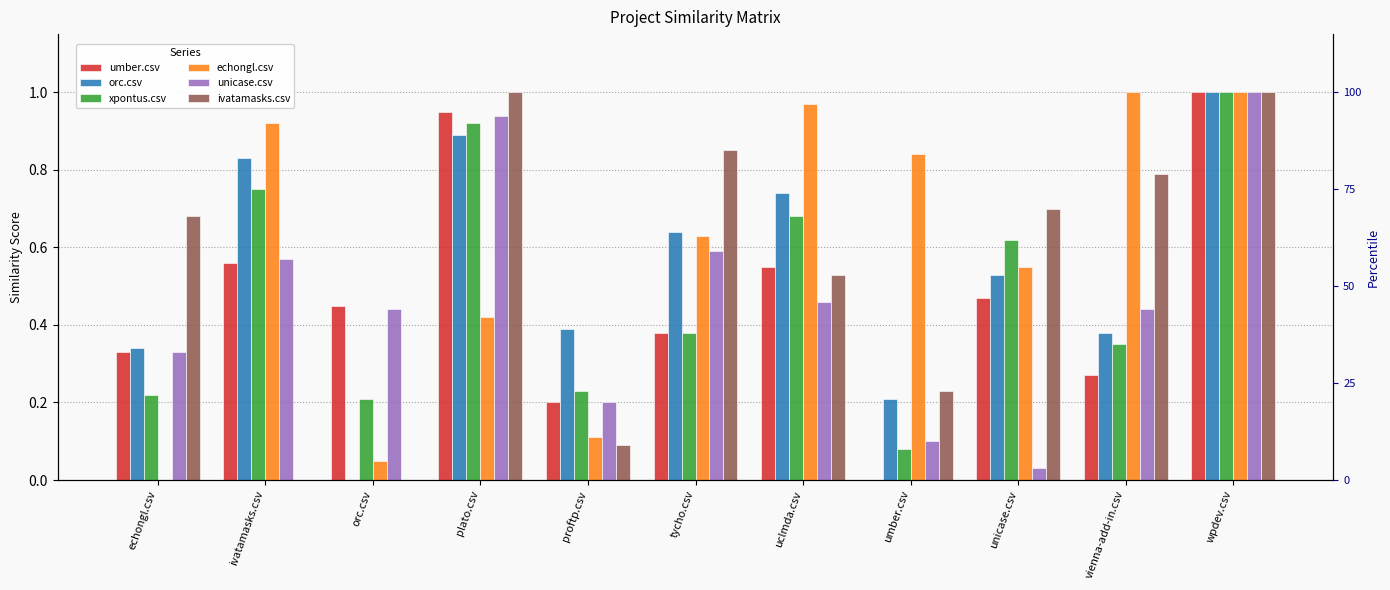

How many bars are there in total?

66